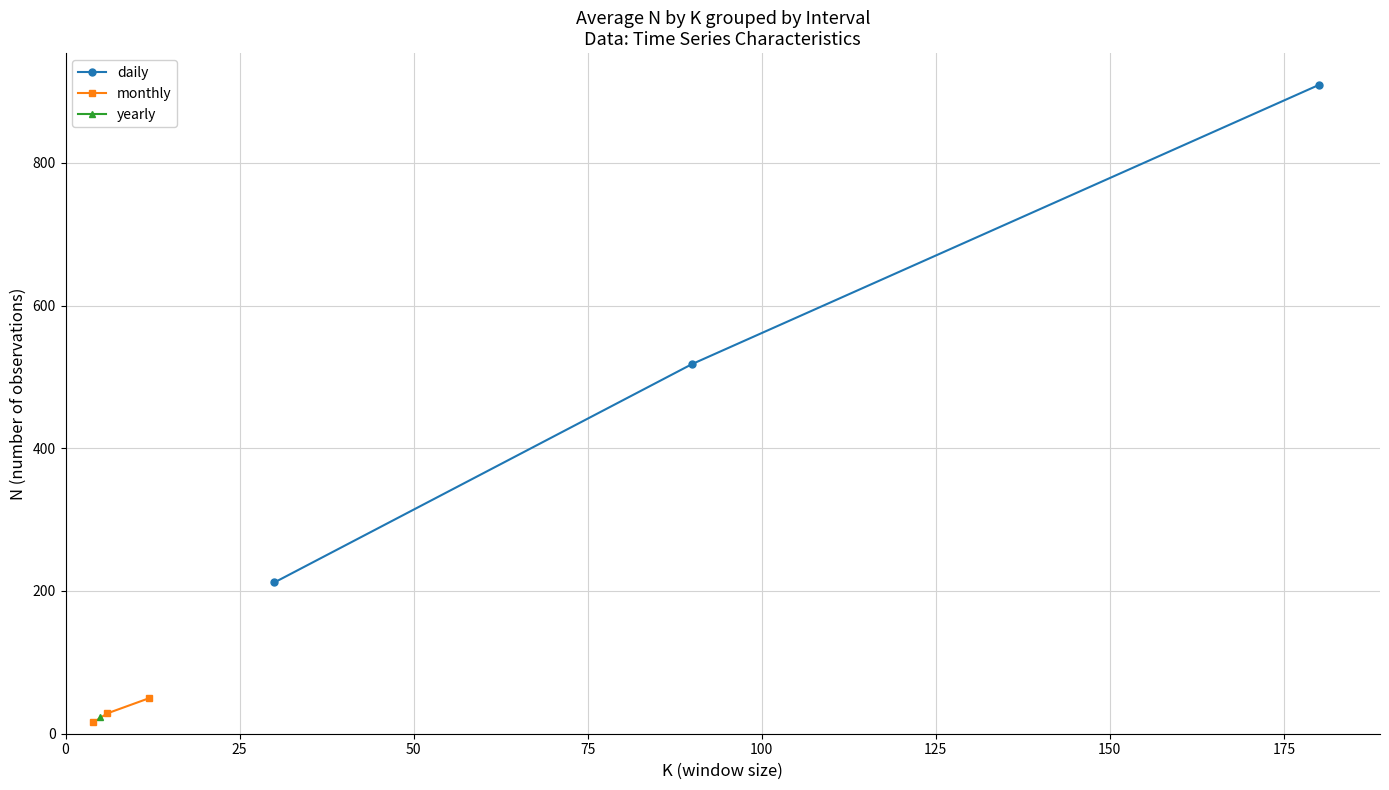

Is it true that monthly equals 16.0 at 0?

True